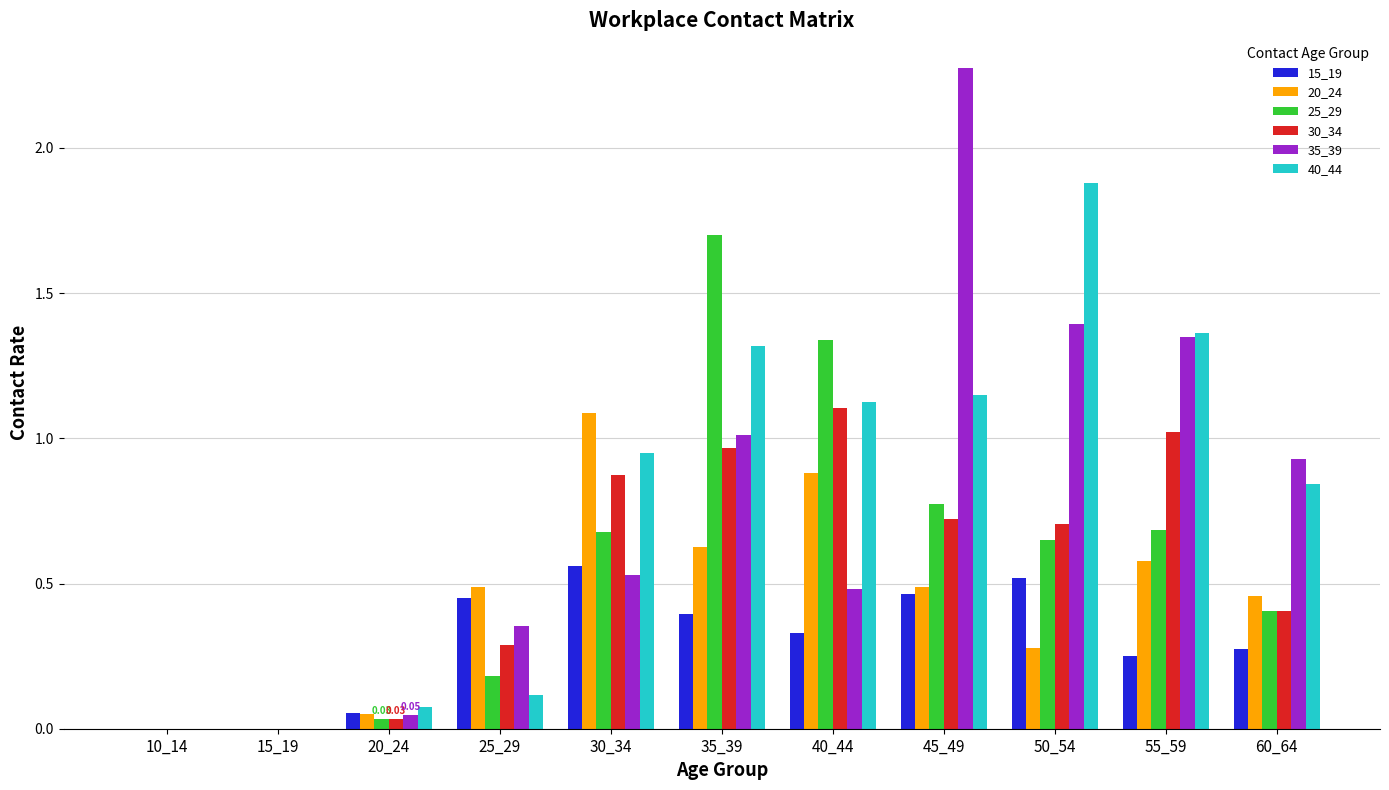

What is the total value across all series at 40_44?

5.3